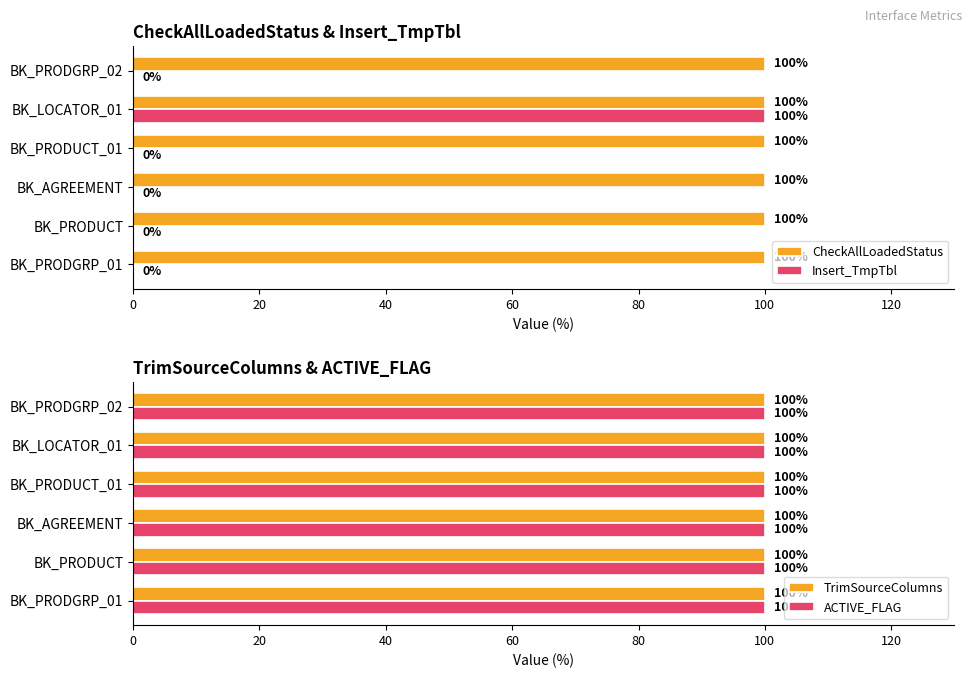

The value of CheckAllLoadedStatus at BK_AGREEMENT is 47. True or false?

False